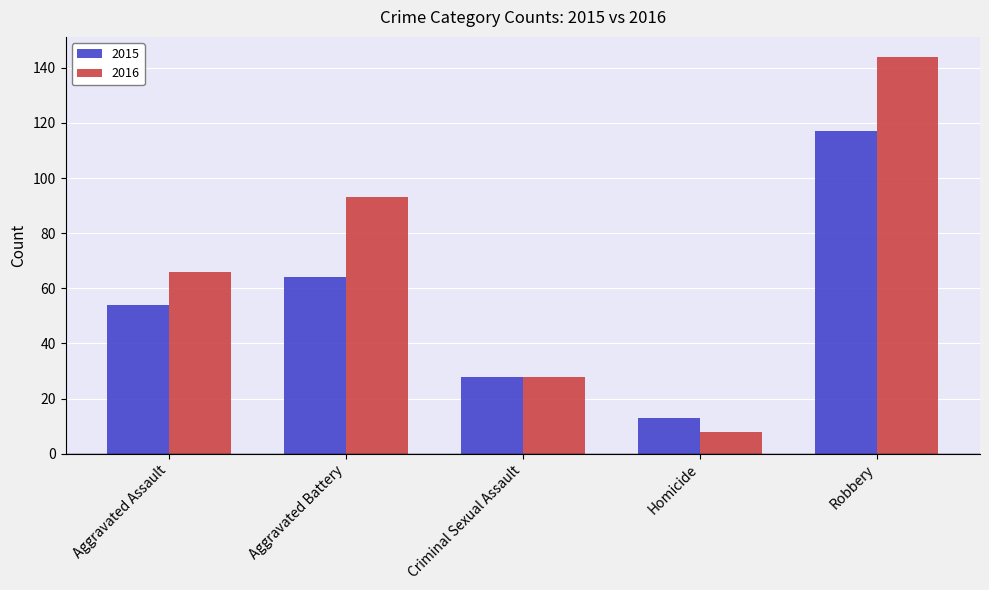

Reading left to right, what are all the values shown in this chart?

2015: 54	64	28	13	117
2016: 66	93	28	8	144